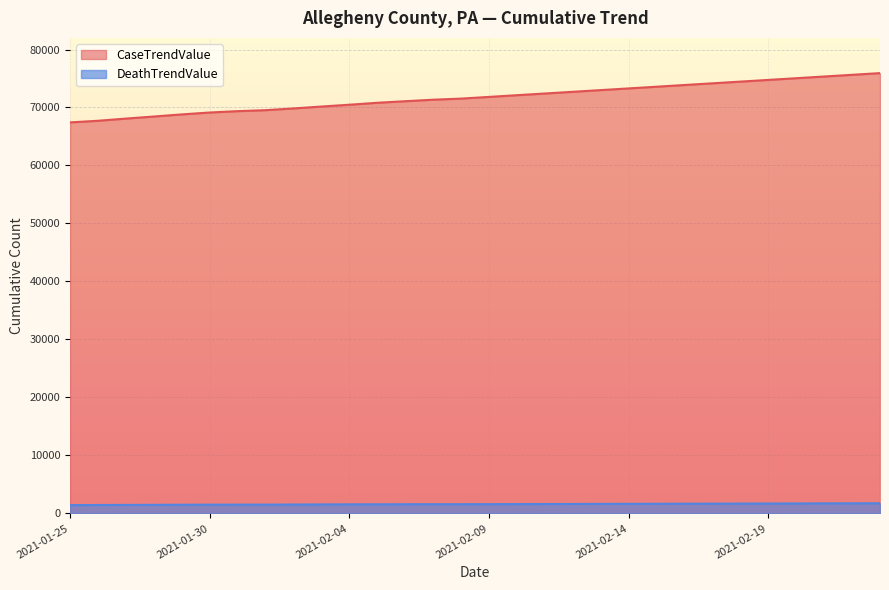

Which series has the largest total across all categories?

CaseTrendValue